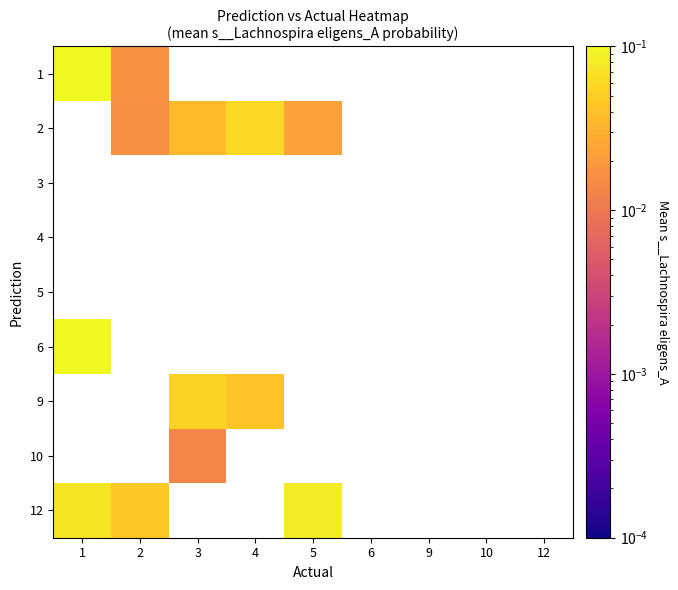

Rank the series at 2 from lowest to highest value.

3, 4, 5, 6, 9, 10, 2, 1, 12